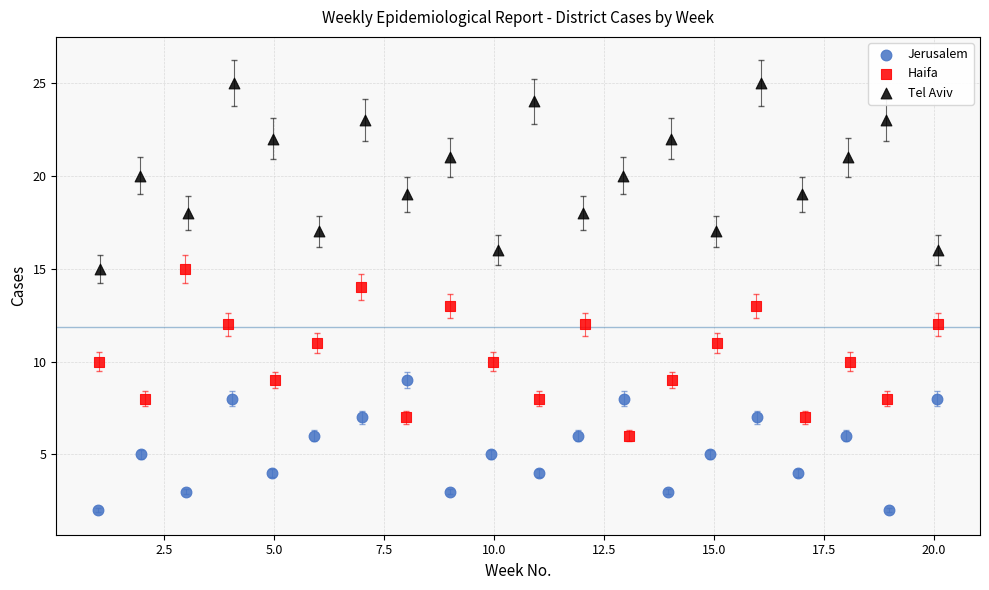

Which series reaches the maximum Y coordinate?

Tel Aviv